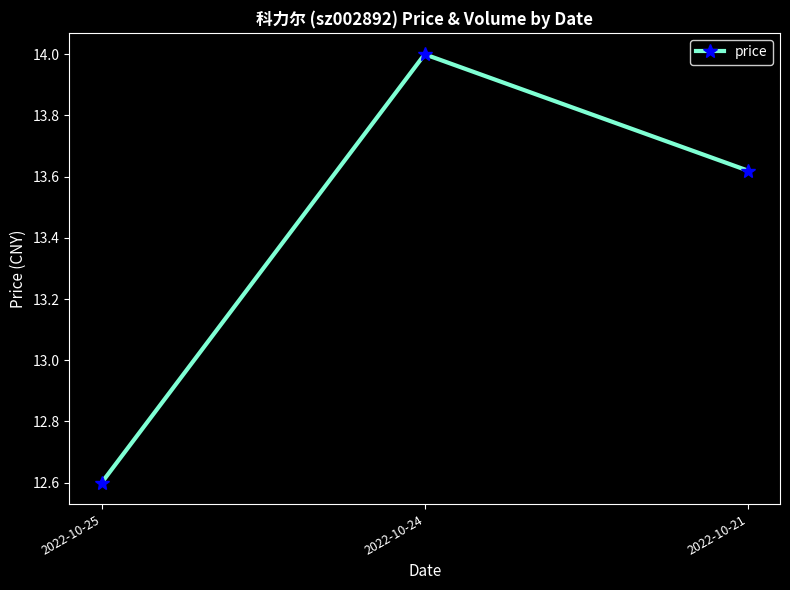

What is the greatest value displayed?

14.0